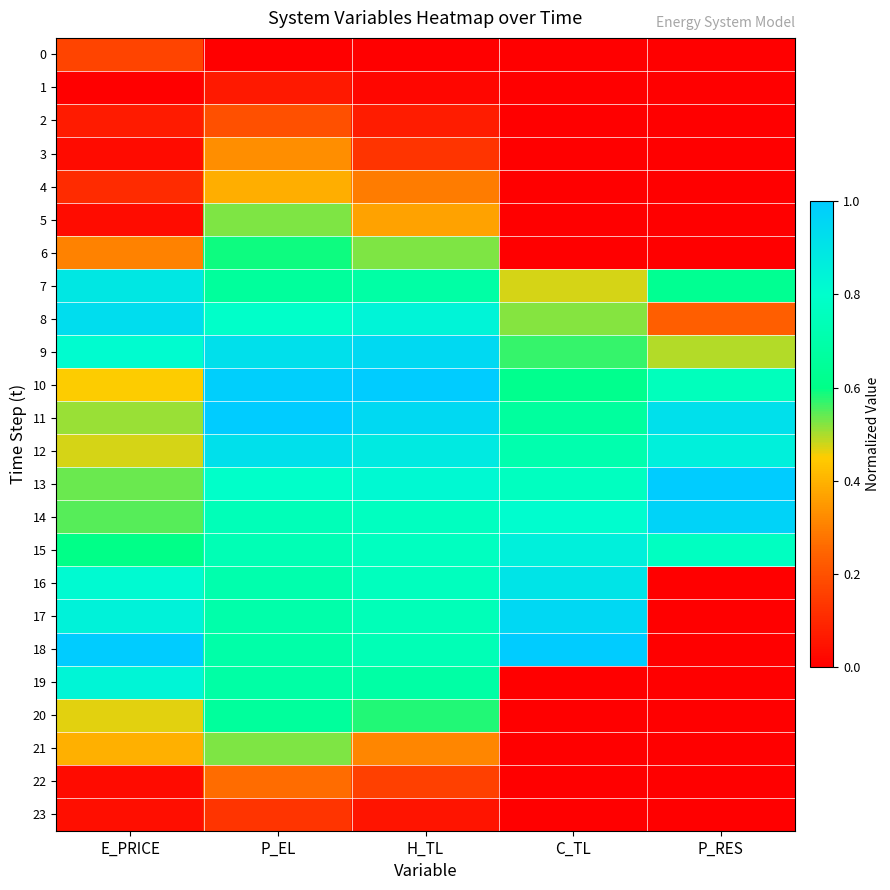

Rank the series at H_TL from lowest to highest value.

0, 1, 23, 2, 3, 22, 4, 21, 5, 6, 20, 7, 19, 18, 17, 16, 14, 15, 13, 8, 12, 9, 11, 10